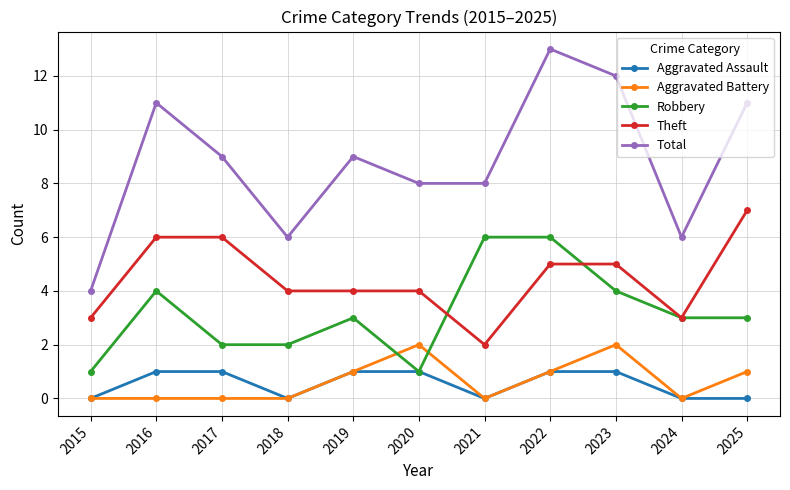

What value does the Theft series have at 2015?

3